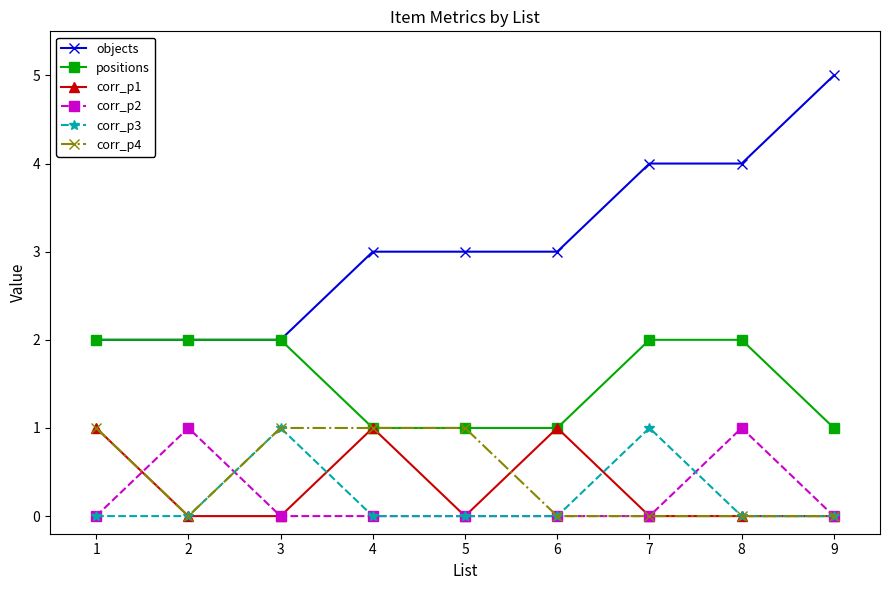

At how many categories does at least one series exceed 0?

9